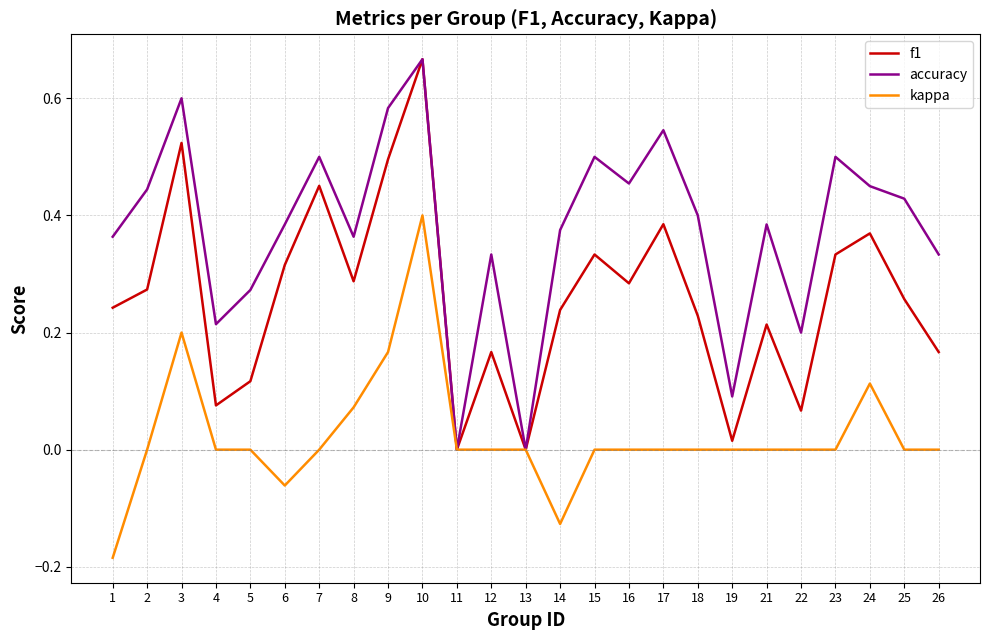

Where is the first local minimum for accuracy?

4